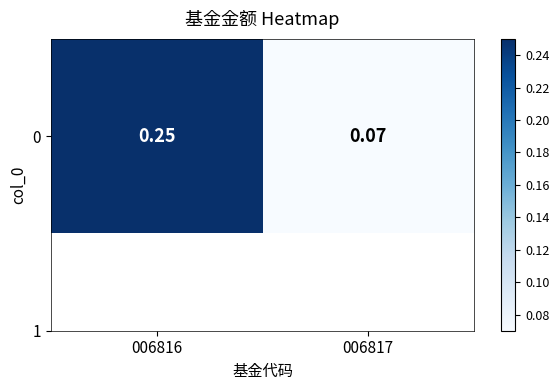

What is the sum of the values at 006817 and 006816?

0.3